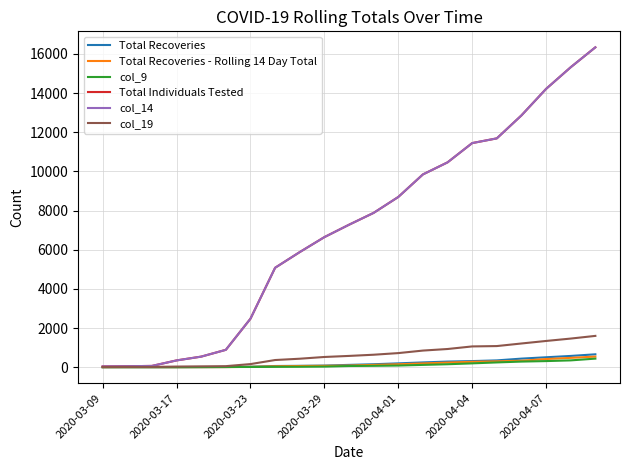

Does the chart have visible grid lines?

Yes